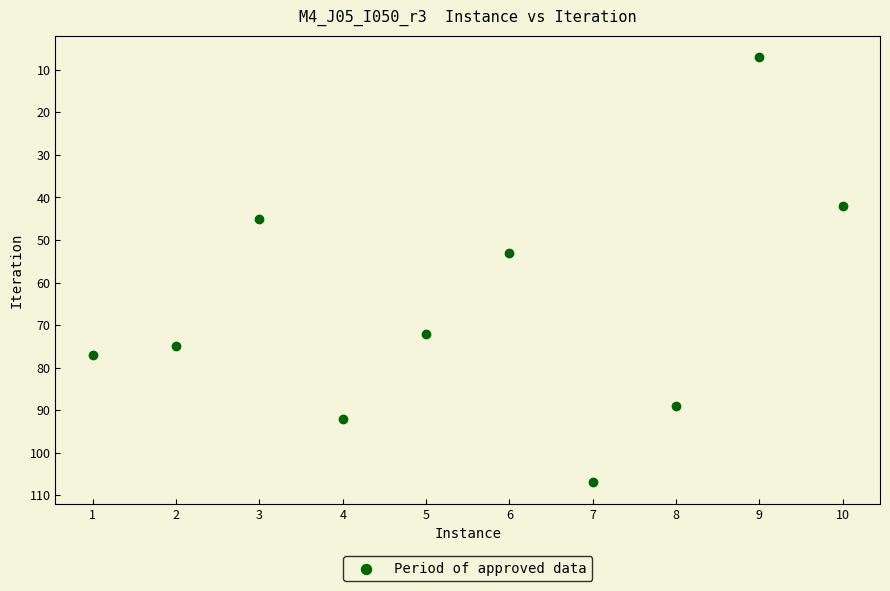

What is the average Y value?

66